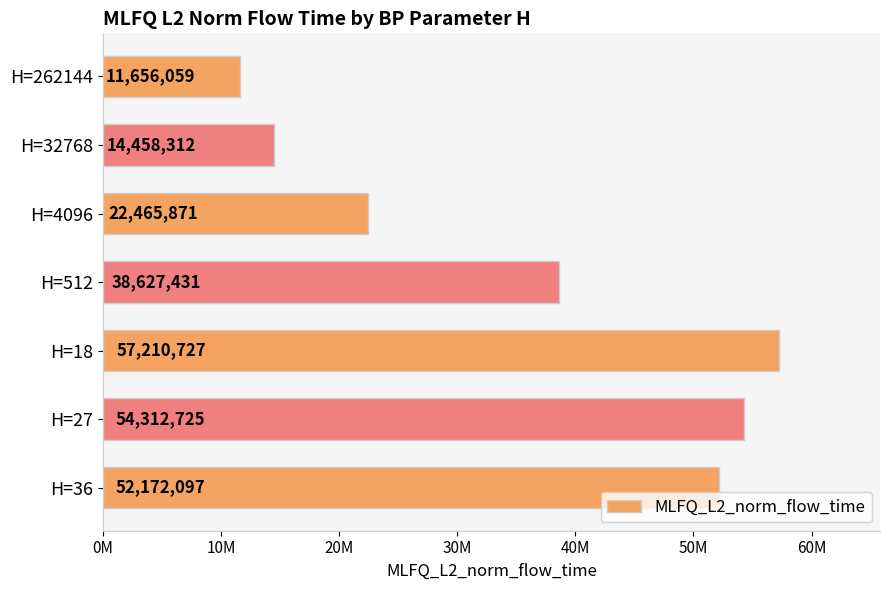

Which label corresponds to the smallest value in the chart?

H=262144